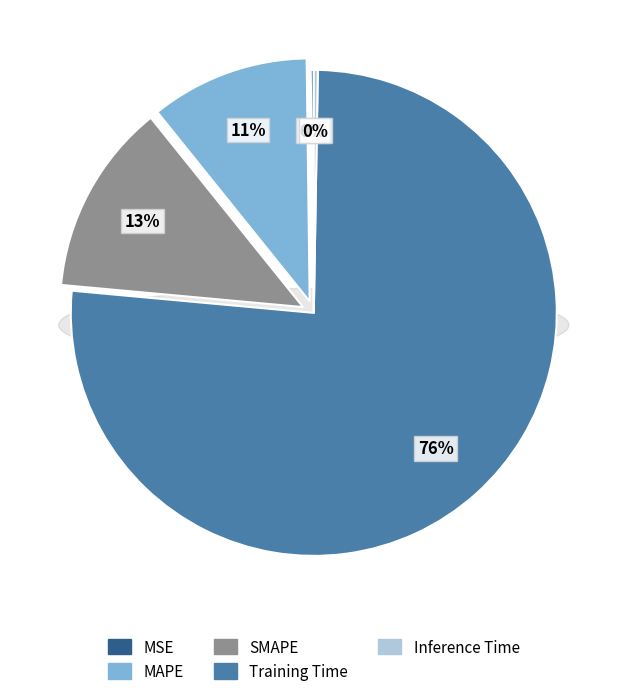

Is the sum of MSE and SMAPE greater than half?

No